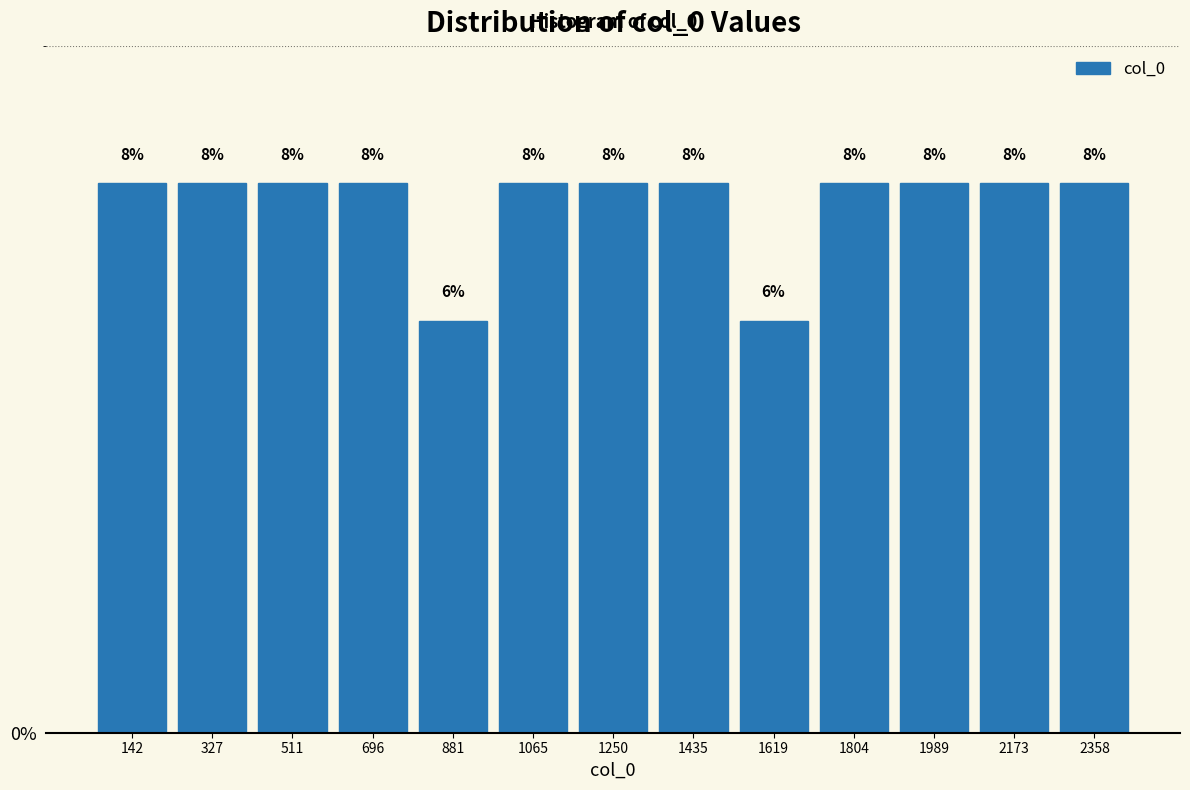

What is the height of the bar covering 980 to 1160 on the x-axis? The bar edges are not printed on the chart, so give them approximately, as read against the axis.

8